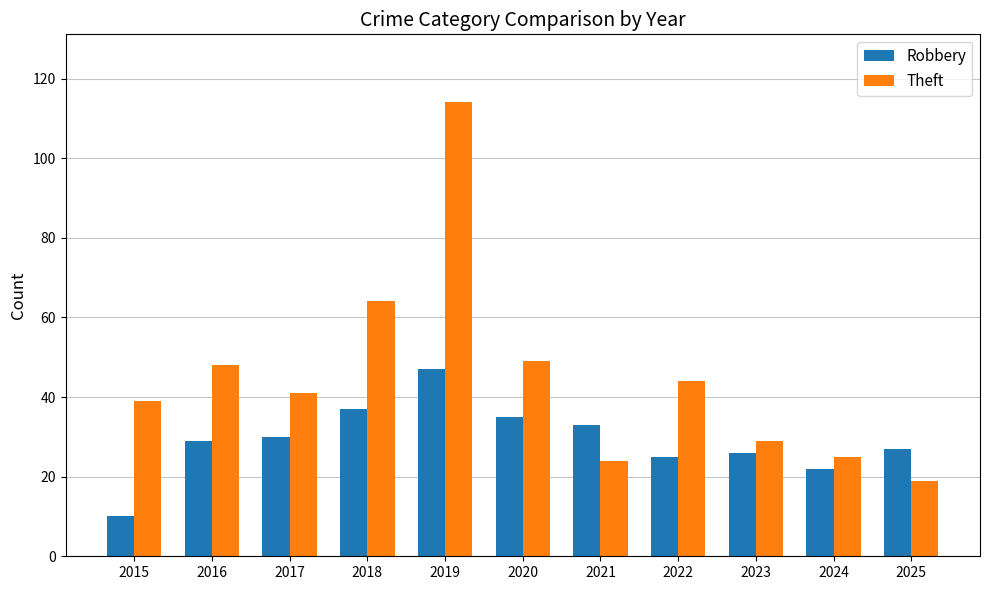

What is the difference between the highest and lowest values at 2016?

19